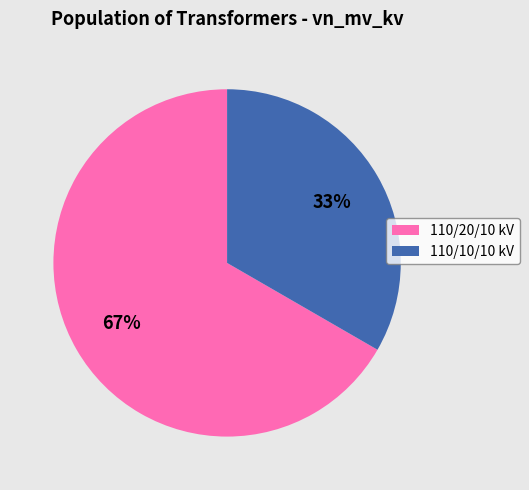

Is there any slice that represents more than half of the pie?

Yes